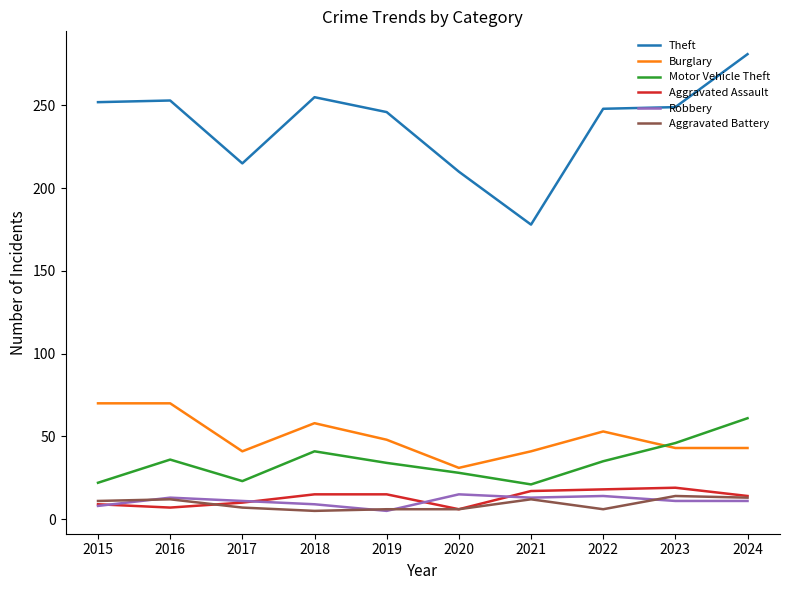

Which series has the widest spread of values?

Theft